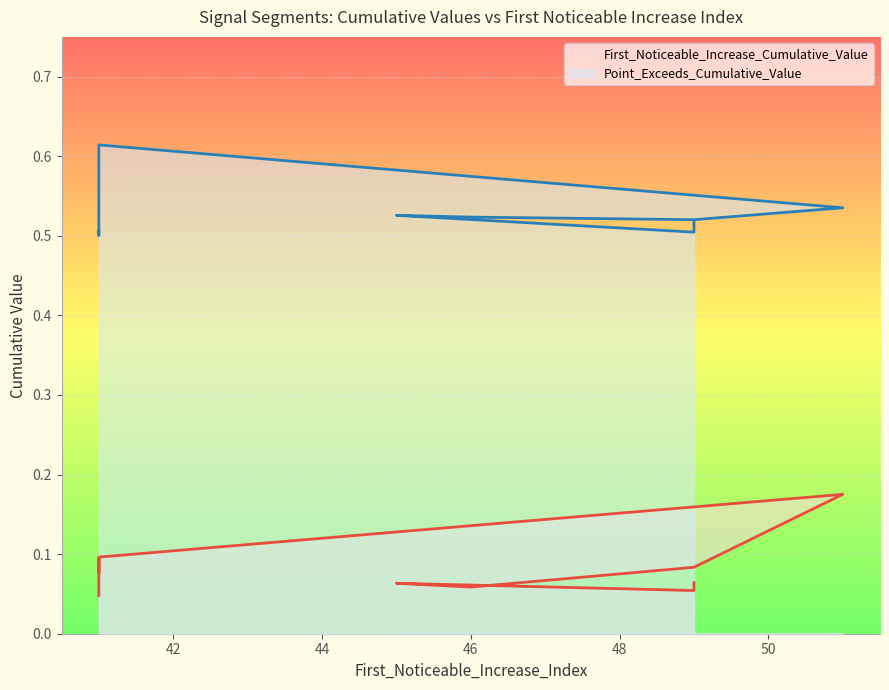

What is the value of the First_Noticeable_Increase_Cumulative_Value point at the 9th from the left?

0.1